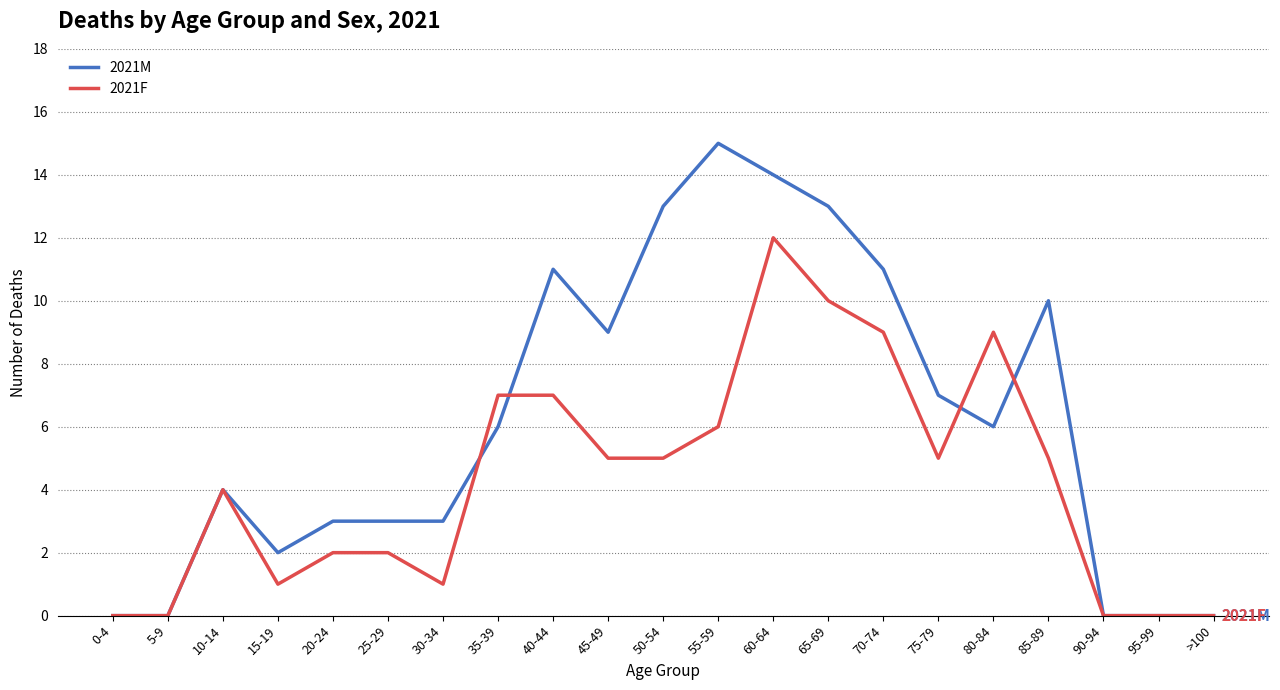

The 2021F series shows 3 at 45-49. True or false?

False